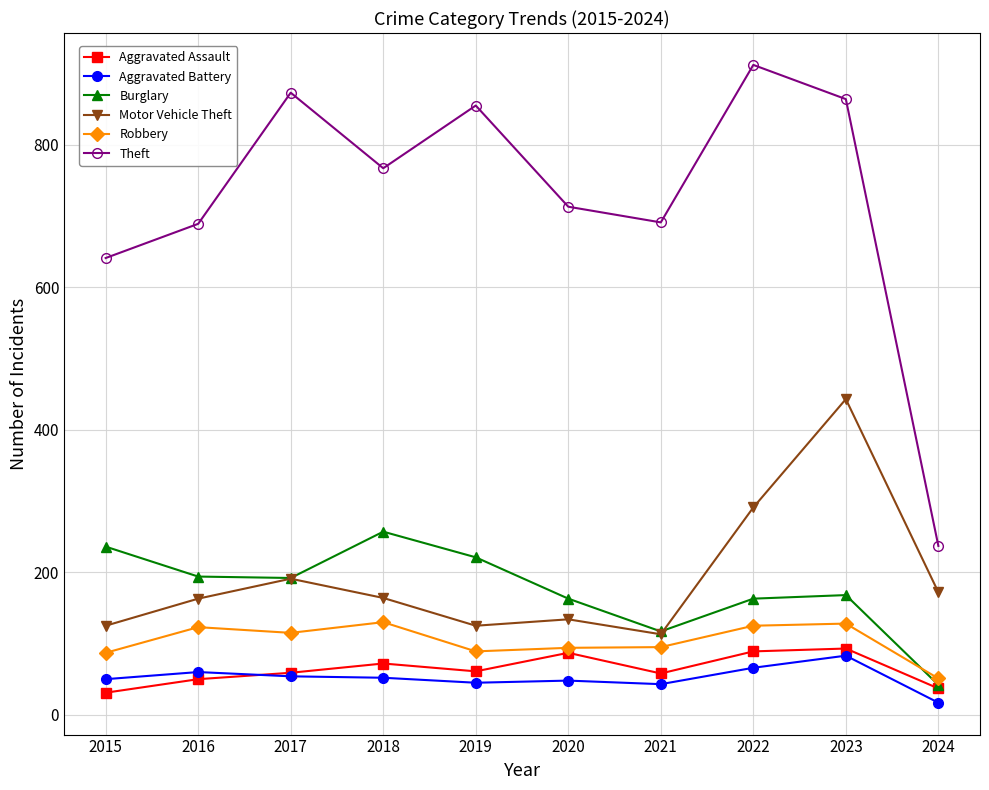

What is the highest value of the Motor Vehicle Theft series?

443